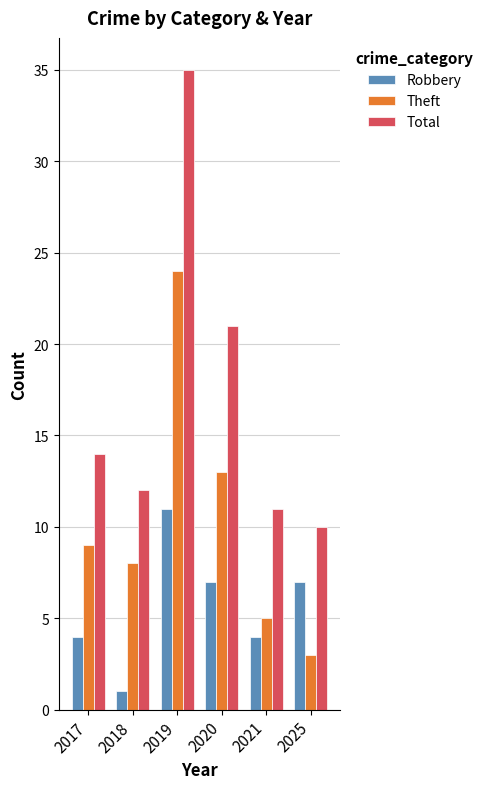

How many data points does each series have?

6